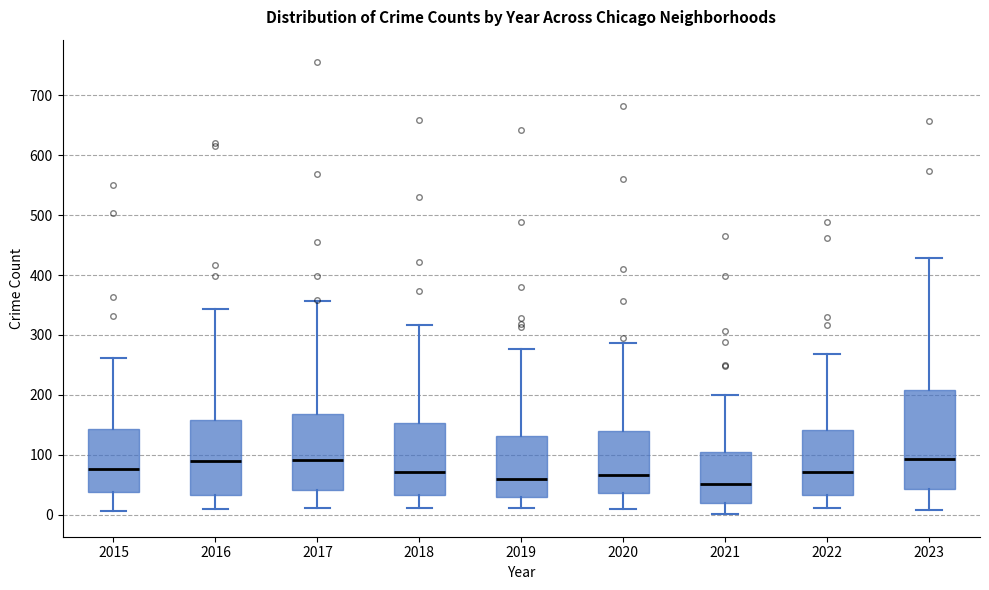

Reading left to right, read every box against the y-axis: the position of its median line, the range the box covers, and the ends of its whiskers. The values are not printed on the chart, so give them approximately, as read against the axis.

2015: median 80, box 40 to 140, whiskers 10 to 260
2016: median 90, box 30 to 160, whiskers 10 to 340
2017: median 90, box 40 to 170, whiskers 10 to 360
2018: median 70, box 30 to 150, whiskers 10 to 320
2019: median 60, box 30 to 130, whiskers 10 to 280
2020: median 70, box 40 to 140, whiskers 10 to 290
2021: median 50, box 20 to 100, whiskers 0 to 200
2022: median 70, box 30 to 140, whiskers 10 to 270
2023: median 90, box 40 to 210, whiskers 10 to 430